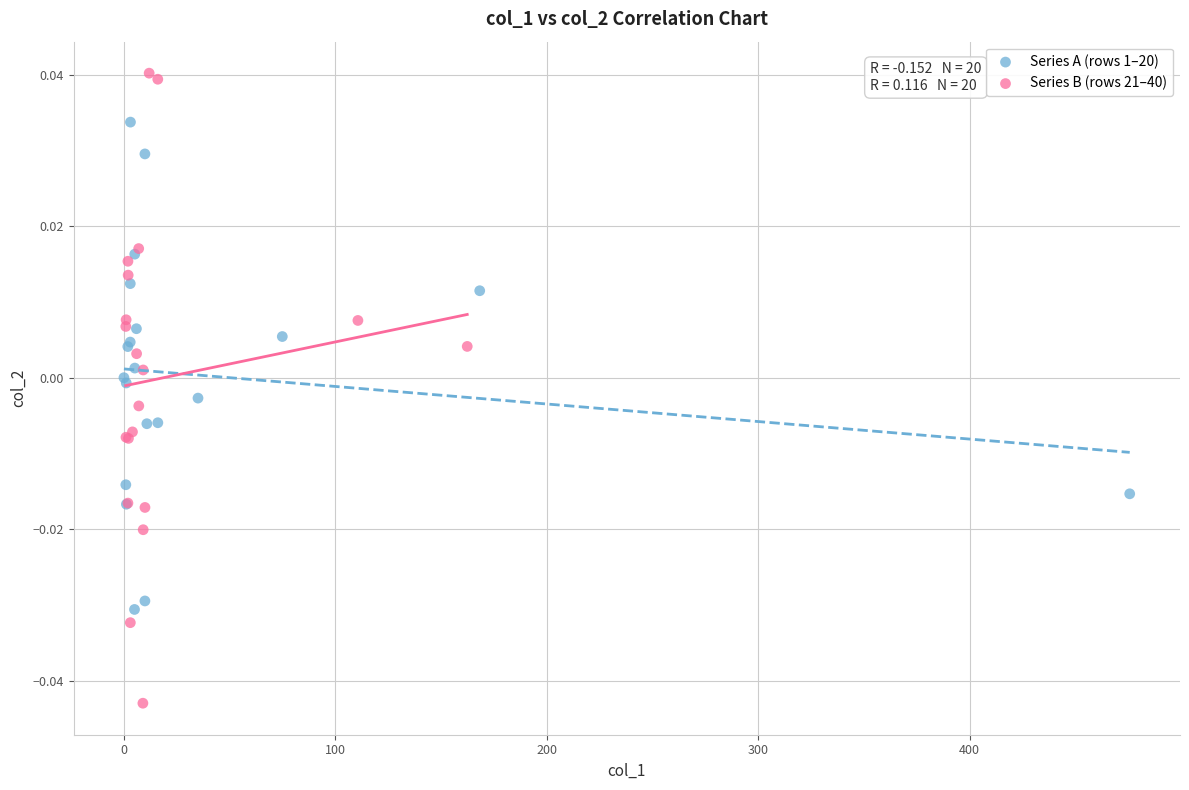

What are all the series names shown in the legend?

Series A (rows 1–20), Series B (rows 21–40)